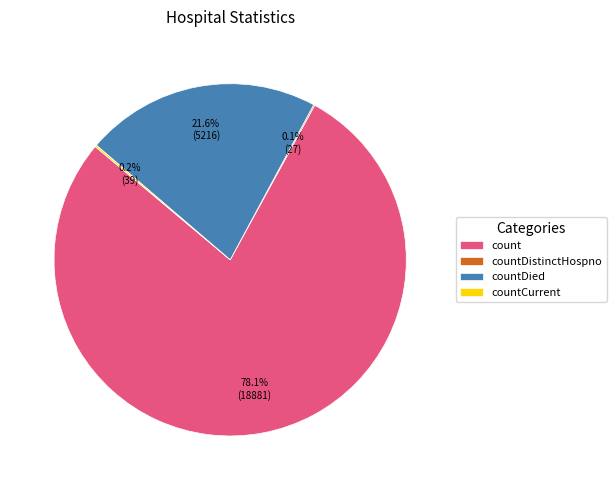

What is the total percentage of countDied and count?

99.7%